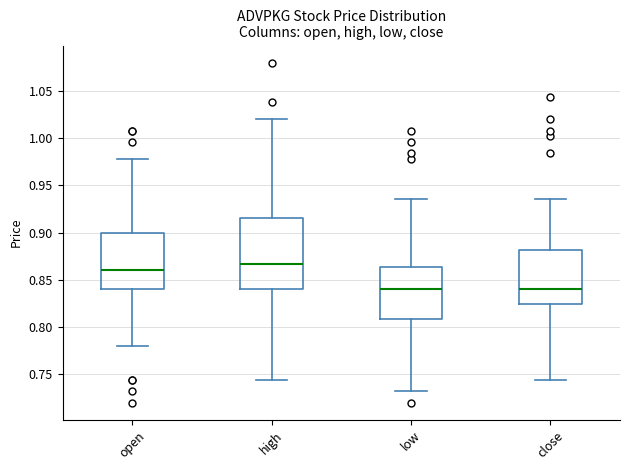

Reading left to right, read every box against the y-axis: the position of its median line, the range the box covers, and the ends of its whiskers. The values are not printed on the chart, so give them approximately, as read against the axis.

open: median 0.860, box 0.840 to 0.900, whiskers 0.780 to 0.980
high: median 0.865, box 0.840 to 0.915, whiskers 0.745 to 1.020
low: median 0.840, box 0.810 to 0.865, whiskers 0.730 to 0.935
close: median 0.840, box 0.825 to 0.880, whiskers 0.745 to 0.935